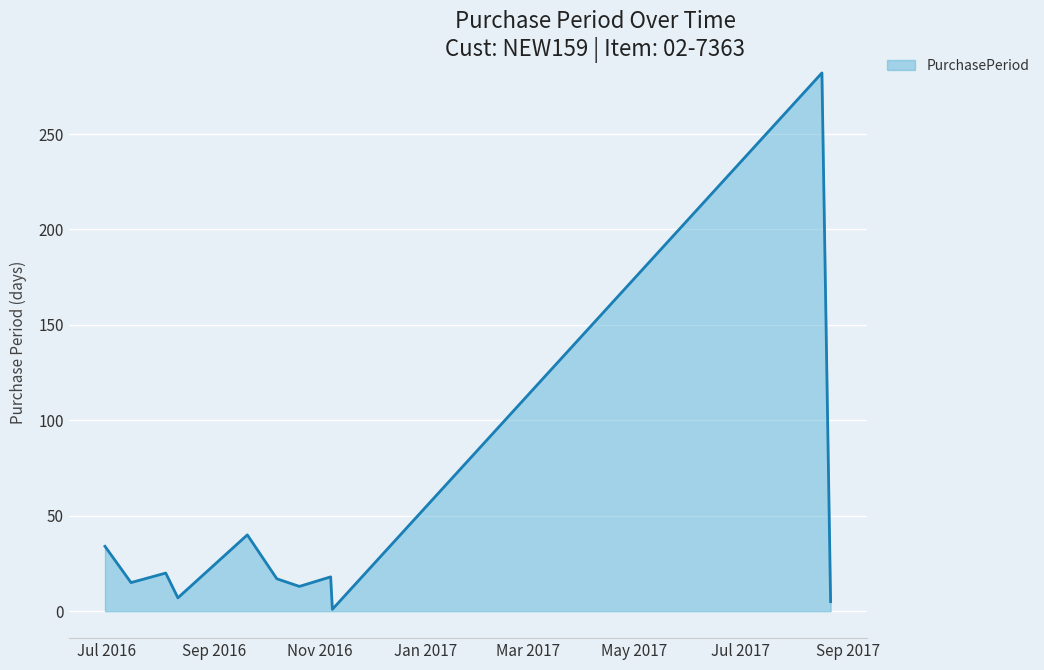

What is the difference between the maximum and minimum values?

281